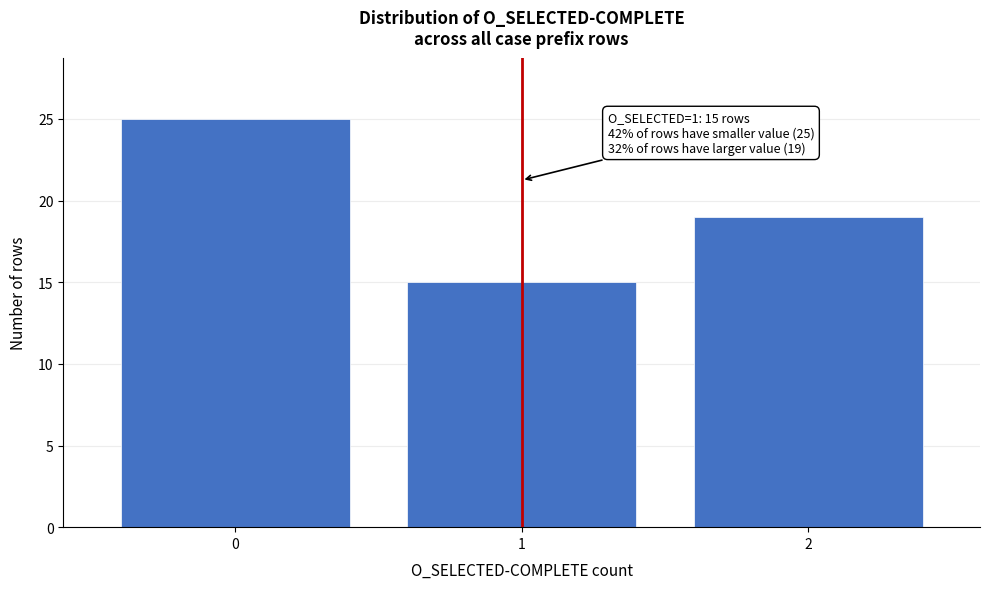

Reading left to right, list all the values displayed in this chart.

0=25	1=15	2=19